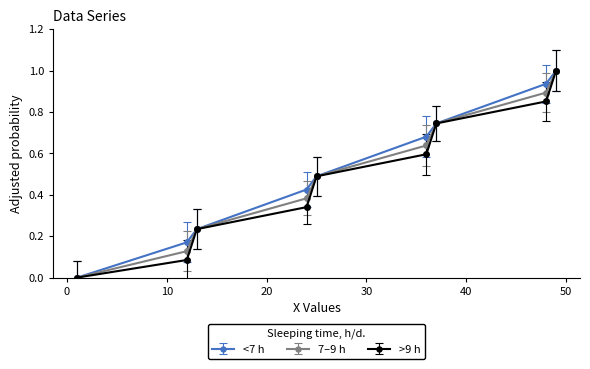

True or false: 7–9 h has more than 1 points higher than both neighbors.

False